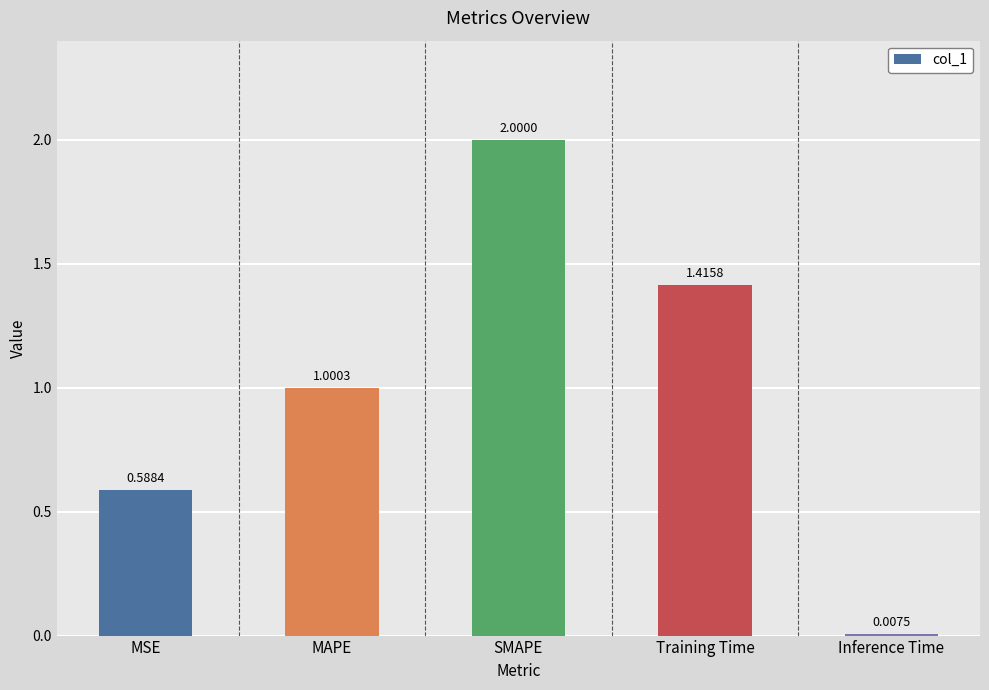

Is it true that the value at SMAPE is 2.0?

True